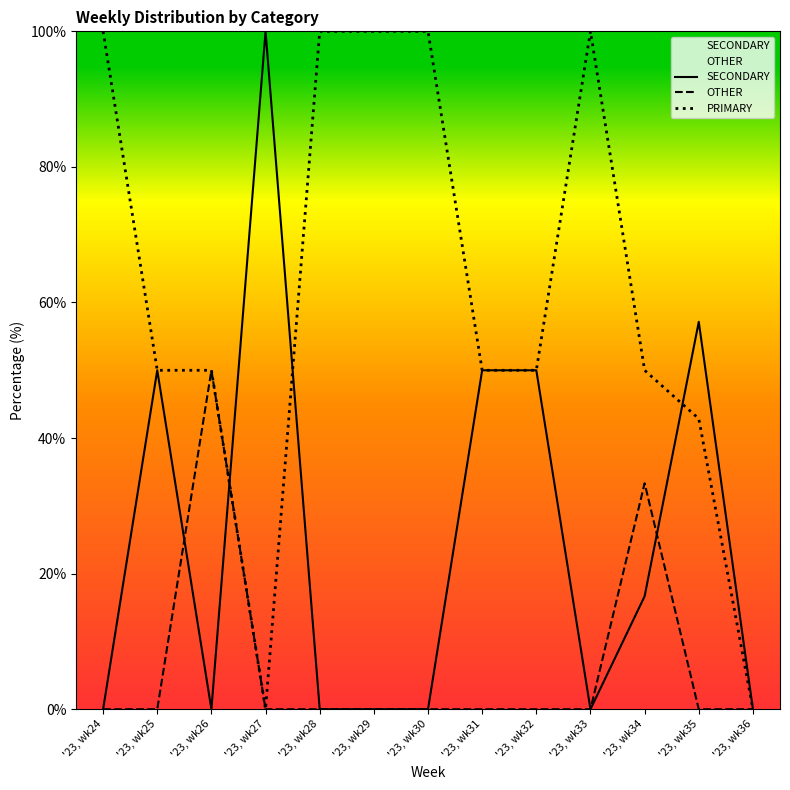

How many intersections are there between PRIMARY and SECONDARY?

3